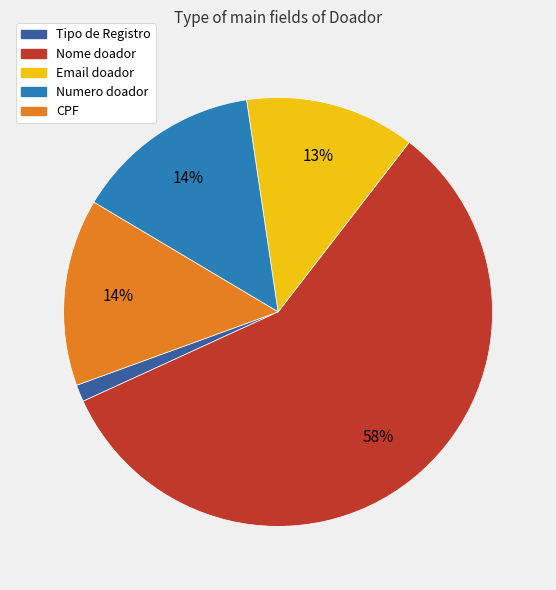

Which category accounts for the majority?

Nome doador